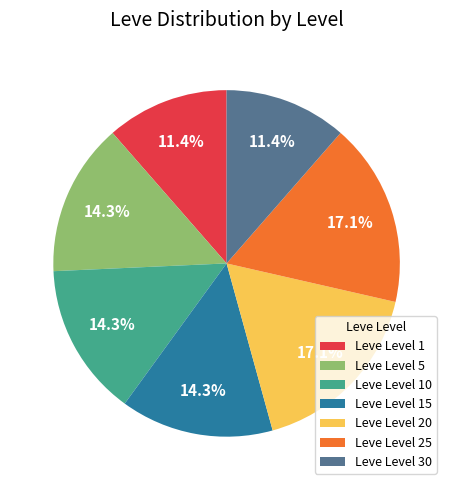

What percentage do Leve Level 10 and Leve Level 20 together represent?

31.4%